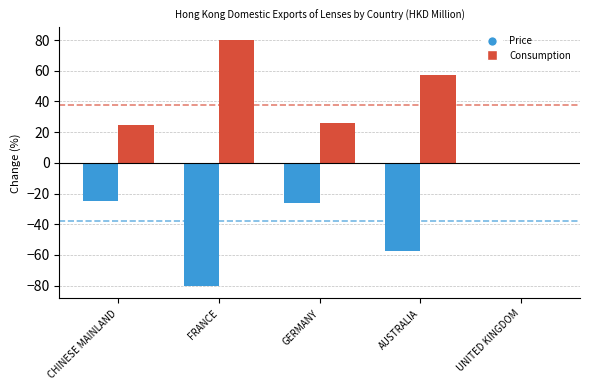

Which category has the highest value across all series?

FRANCE